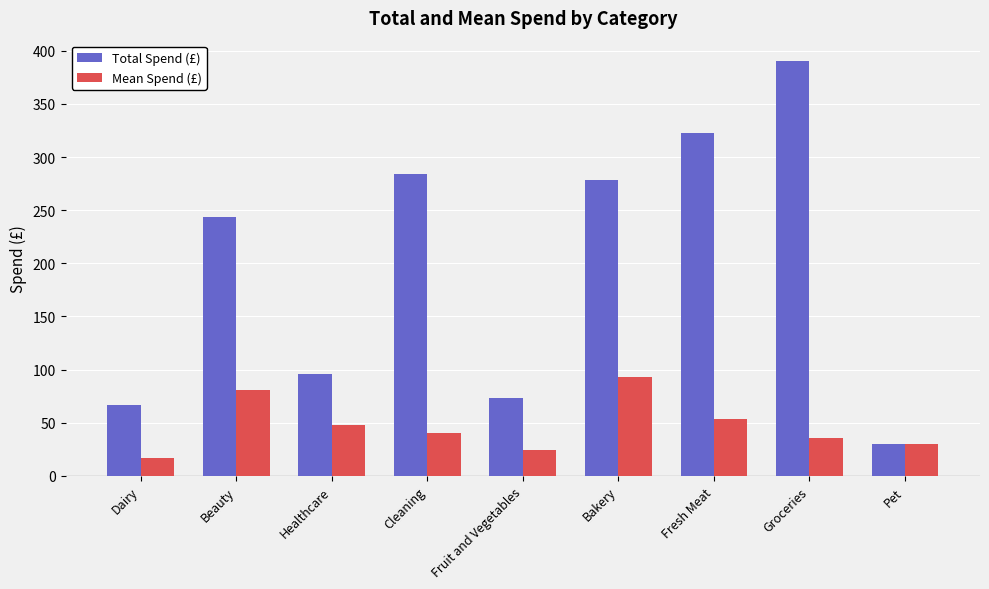

Which series changed the most between Cleaning and Groceries?

Total Spend (£)